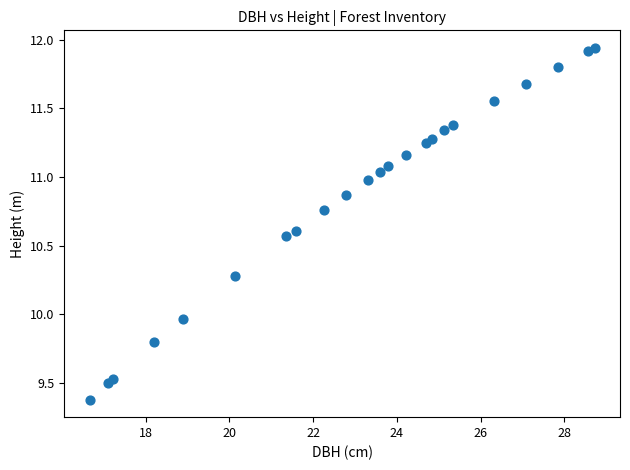

What is the range of Y values (max minus min)?

2.6